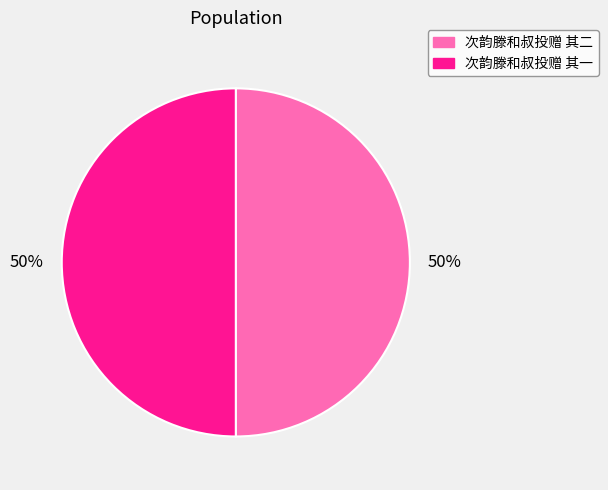

To the nearest percent, what is the average slice percentage?

50%